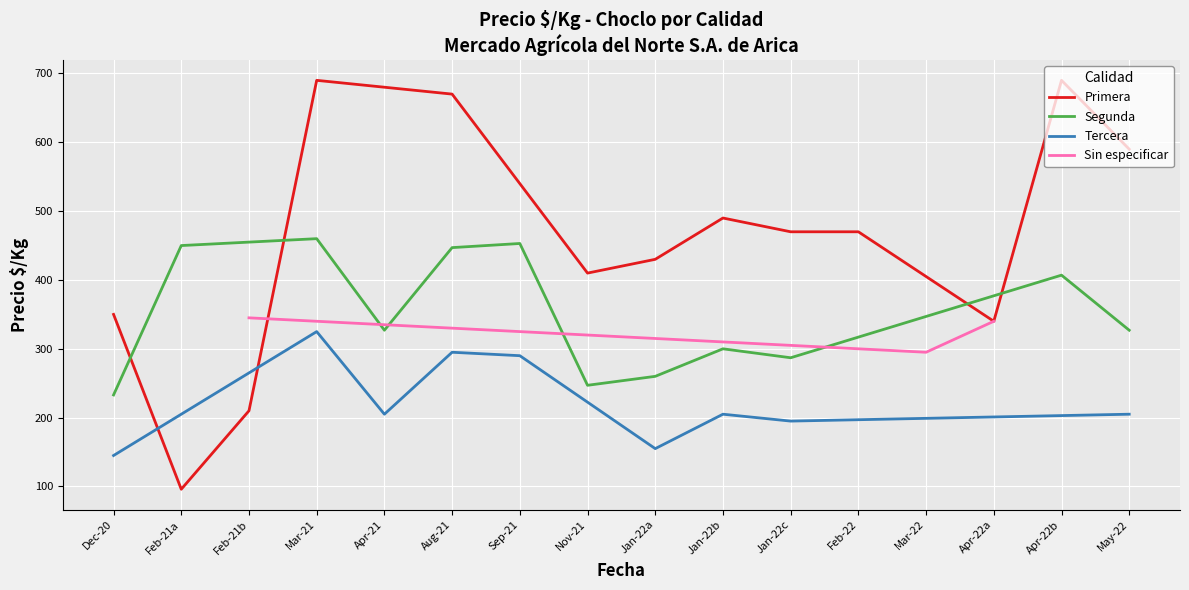

The Precio $/Kg series shows 166 at 2021-02-16. True or false?

False